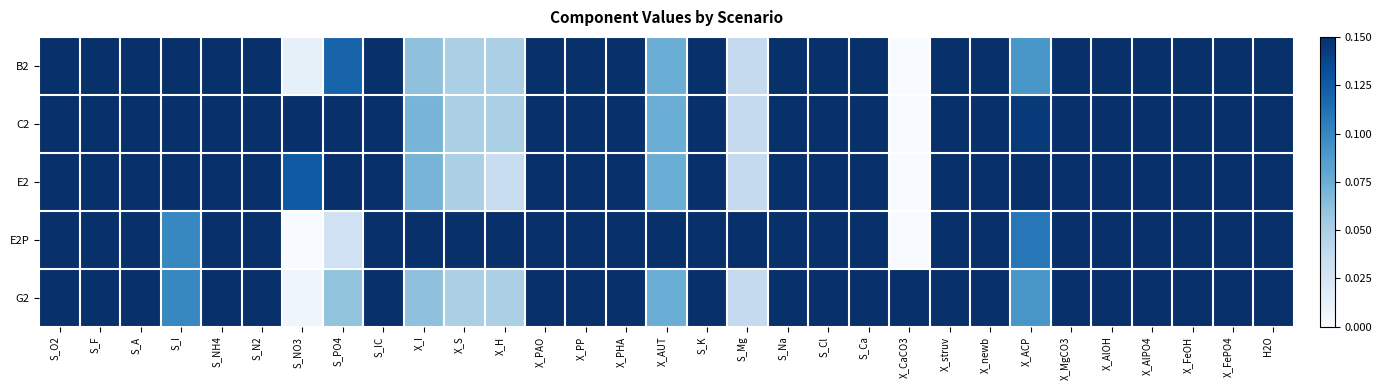

Which has a higher value, S_I or S_F?

S_I